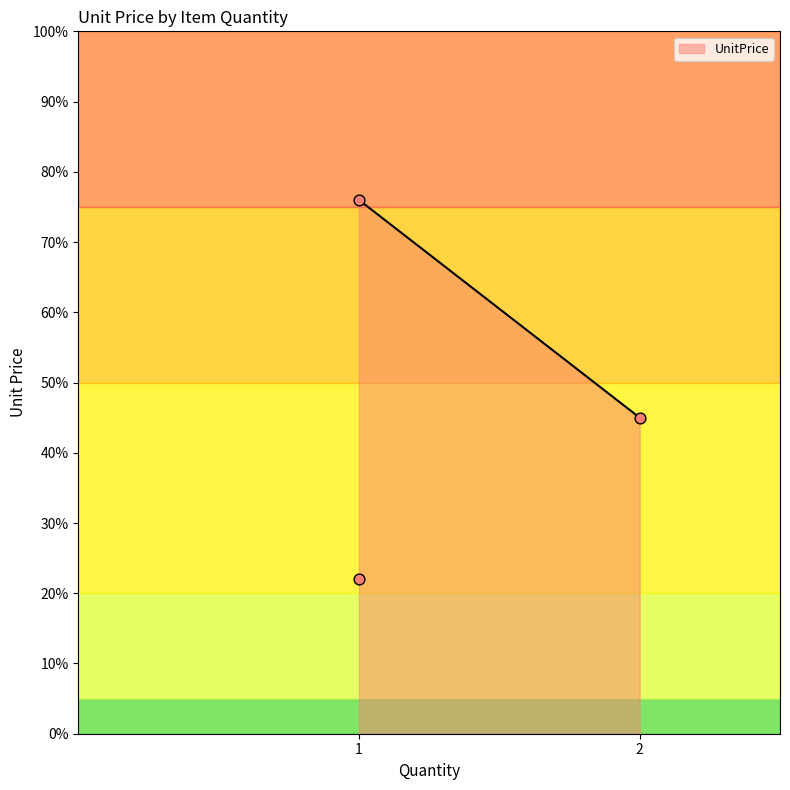

What is the highest value of the UnitPrice series?

76.0